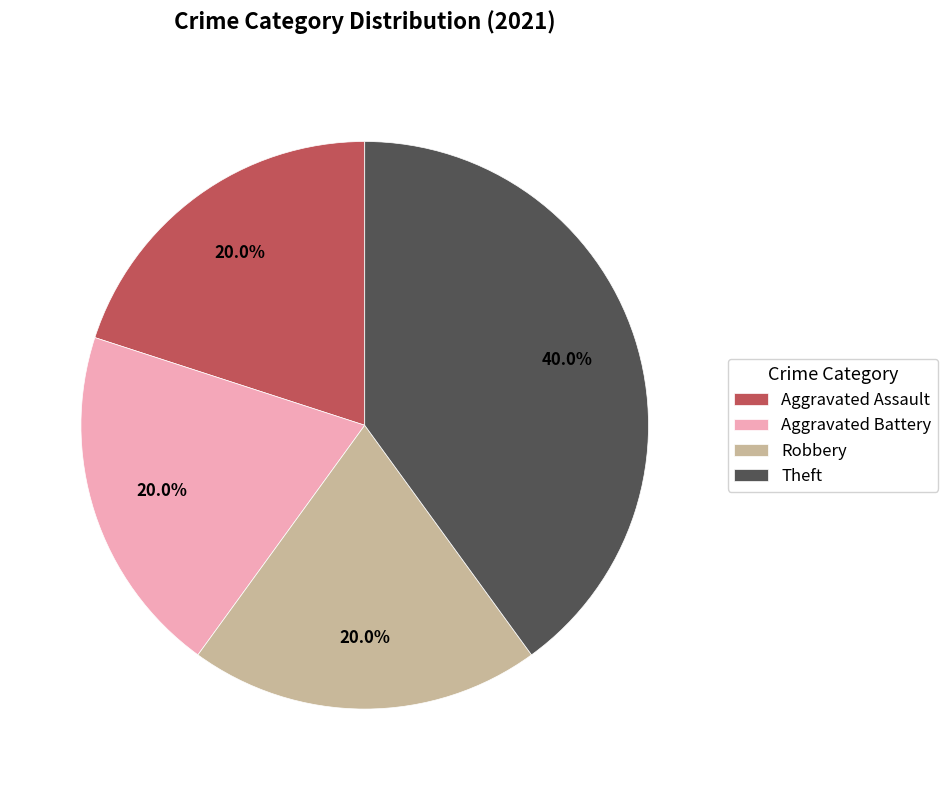

Do Robbery and Aggravated Battery together represent more than half of the pie?

No